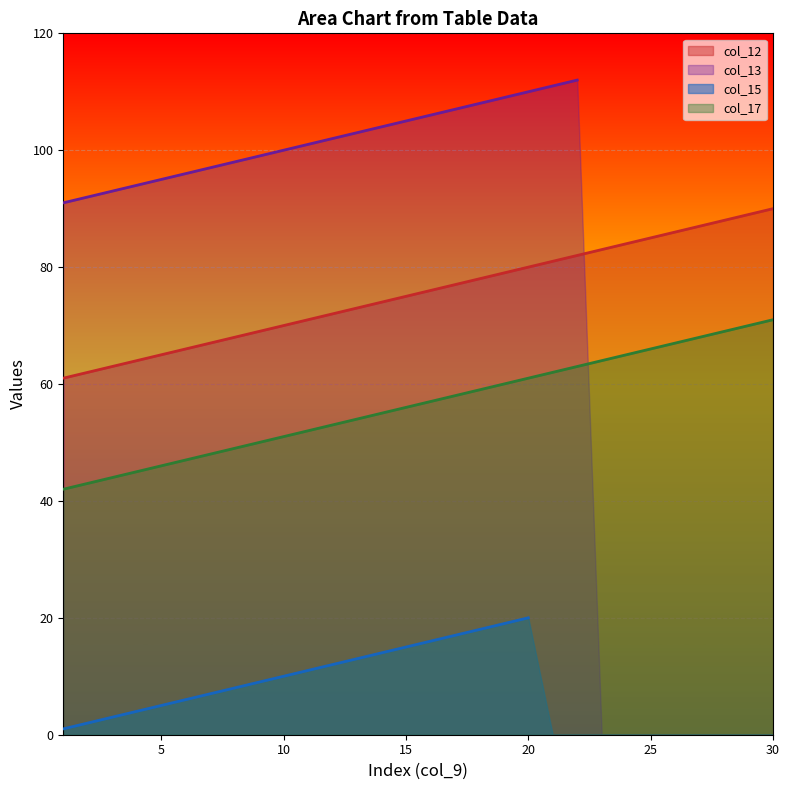

True or false: col_12 has a value of 22 at 5.

False